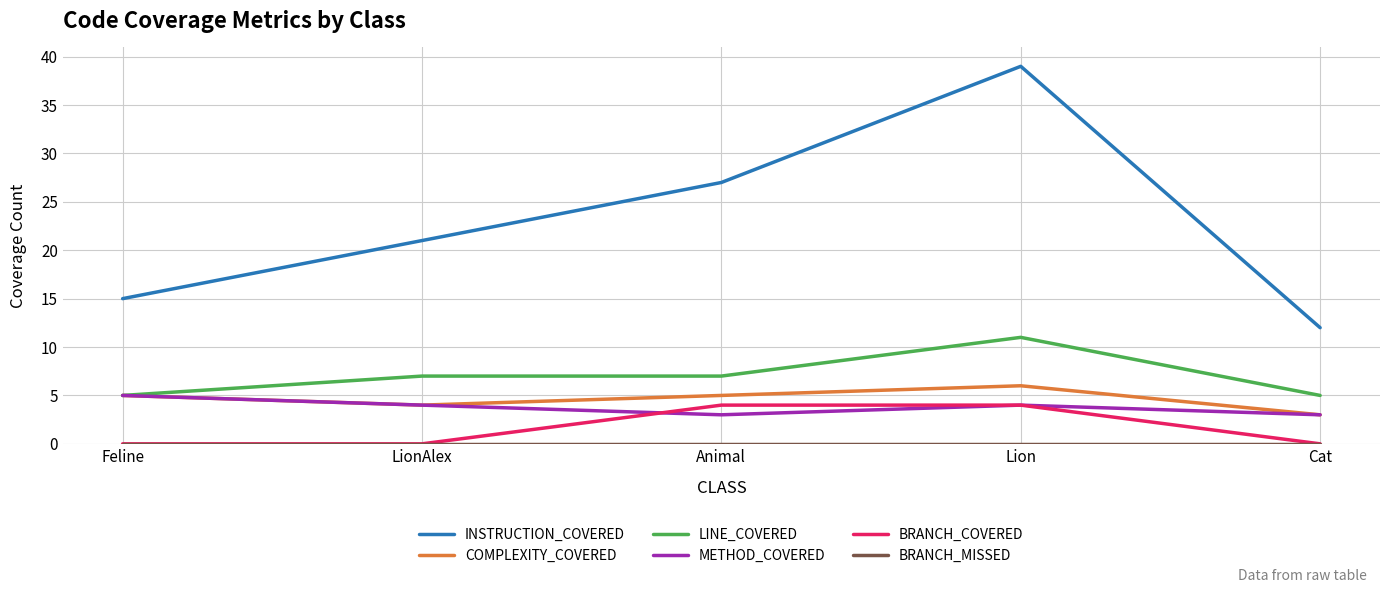

Between Animal and Lion, which series saw the biggest shift?

INSTRUCTION_COVERED